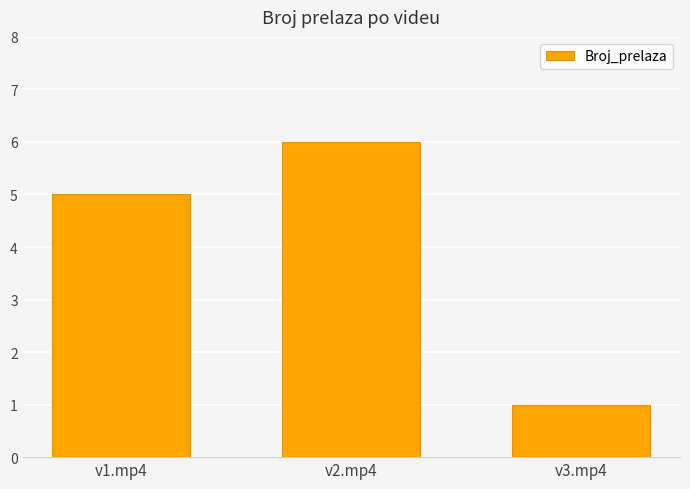

What is the smallest value displayed?

1